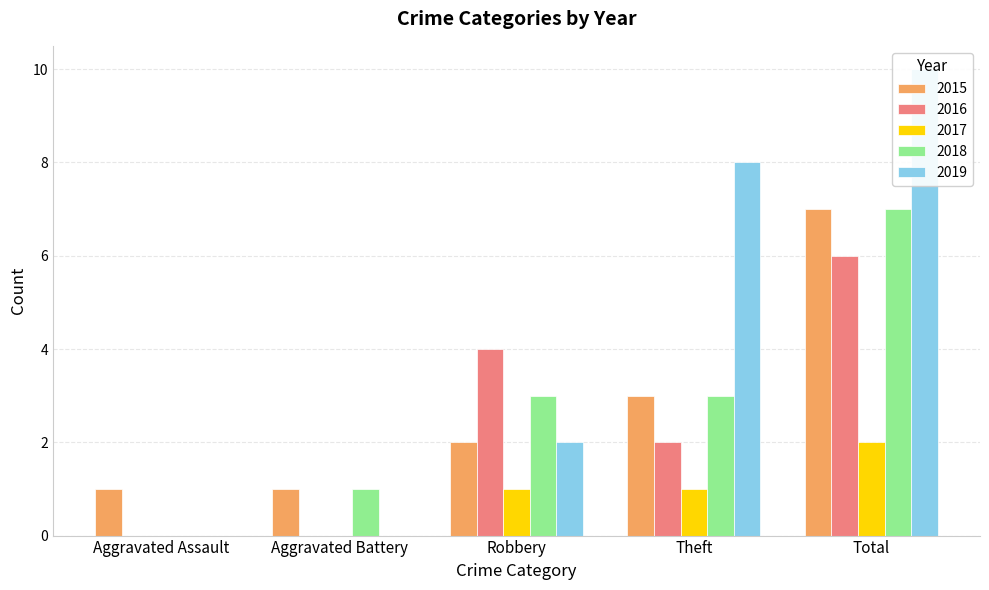

What is the value of the 2017 bar at the 3rd from the left?

1